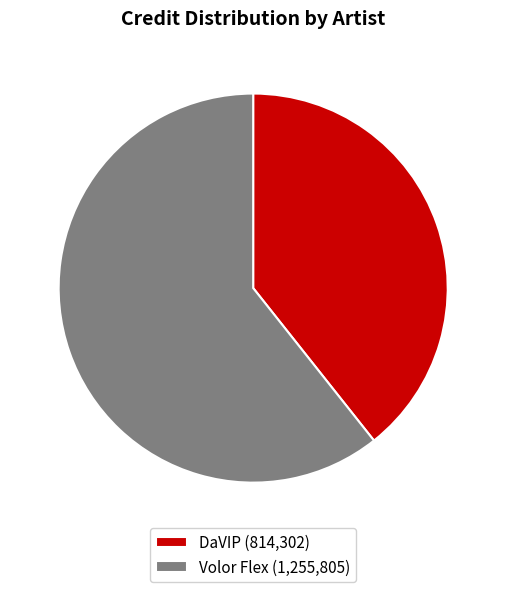

Which slice is the largest?

Volor Flex (1,255,805)